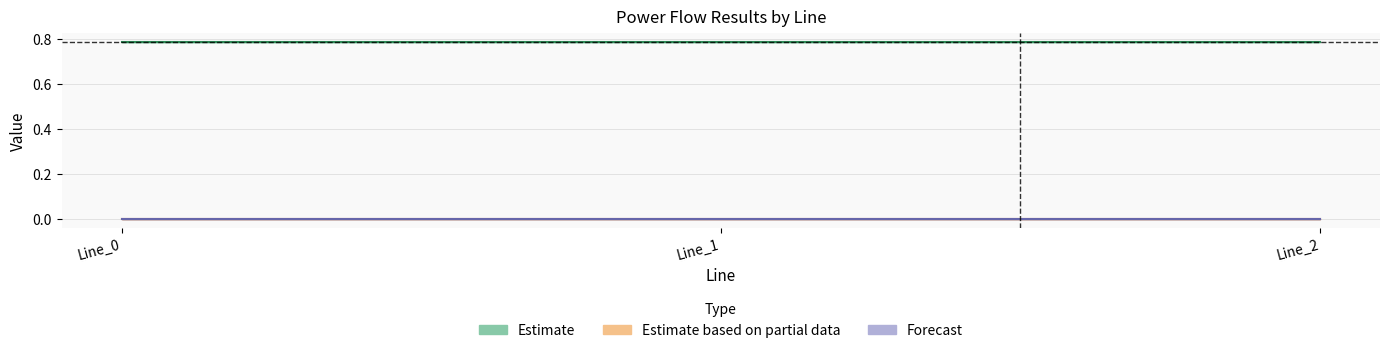

What is the greatest value displayed?

0.8